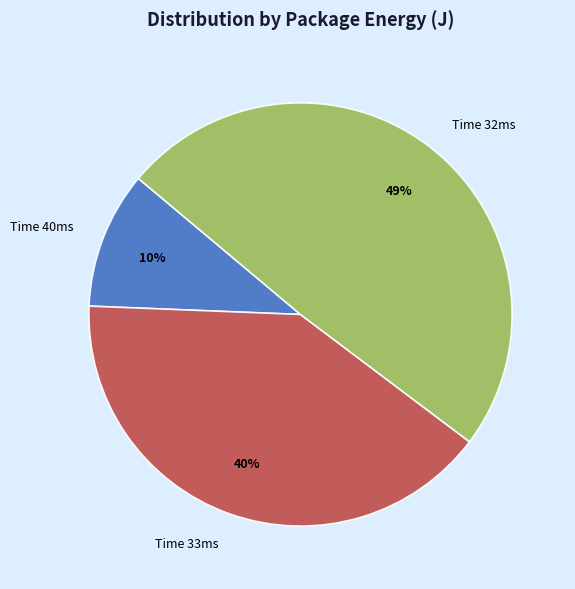

Which slice is the largest?

Time 32ms